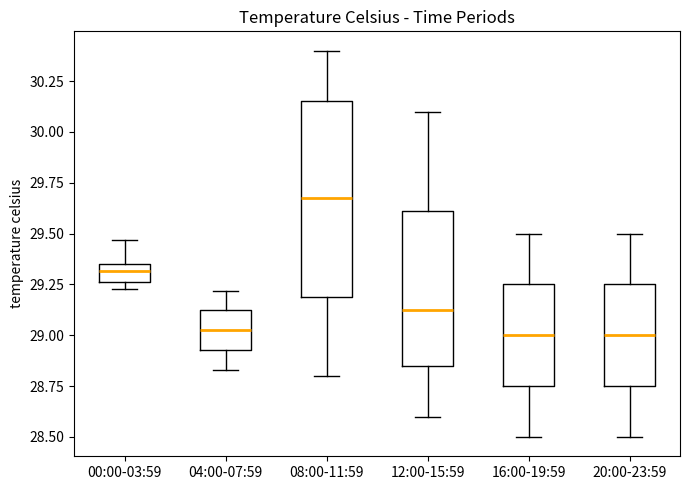

Reading left to right, read every box against the y-axis: the position of its median line, the range the box covers, and the ends of its whiskers. The values are not printed on the chart, so give them approximately, as read against the axis.

00:00-03:59: median 29.30, box 29.25 to 29.35, whiskers 29.25 (just below the box's lower edge) to 29.45
04:00-07:59: median 29.05, box 28.95 to 29.10, whiskers 28.85 to 29.20
08:00-11:59: median 29.70, box 29.20 to 30.15, whiskers 28.80 to 30.40
12:00-15:59: median 29.15, box 28.85 to 29.60, whiskers 28.60 to 30.10
16:00-19:59: median 29.00, box 28.75 to 29.25, whiskers 28.50 to 29.50
20:00-23:59: median 29.00, box 28.75 to 29.25, whiskers 28.50 to 29.50